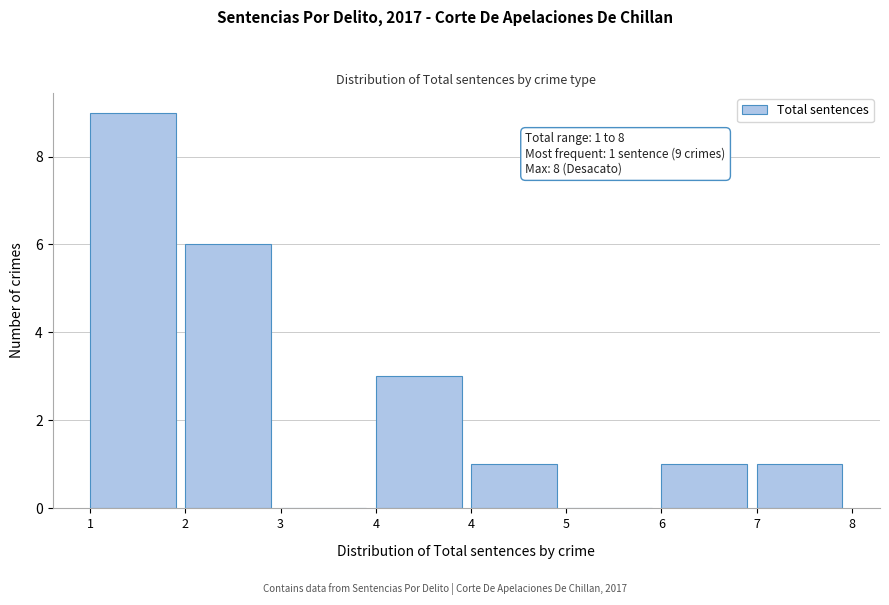

Are the bars horizontal?

No